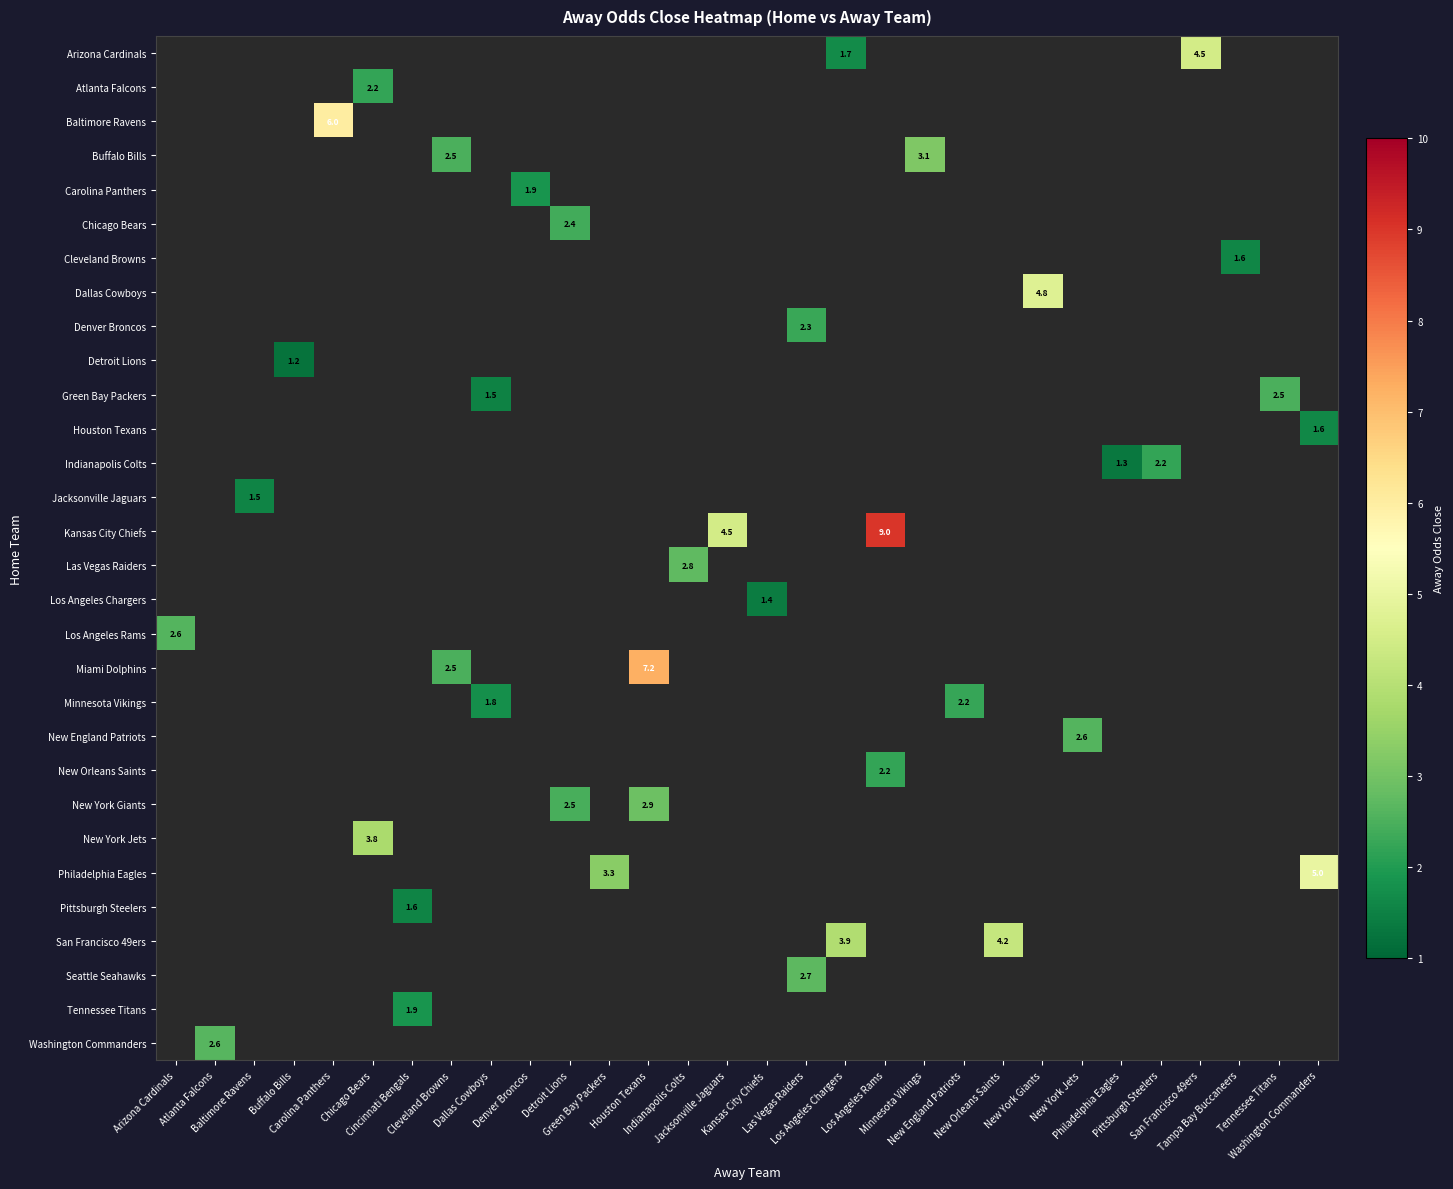

How many values in row_7 are above zero?

1